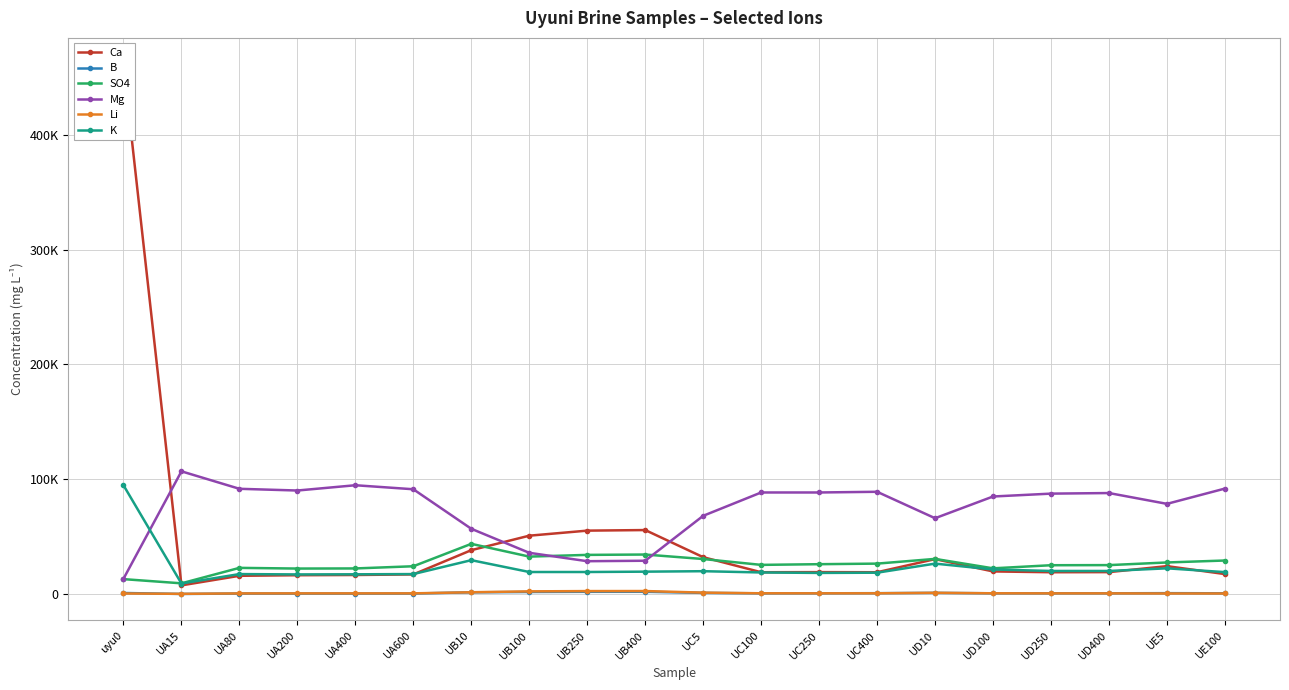

What is the label of the 18th point from the left?

UD400